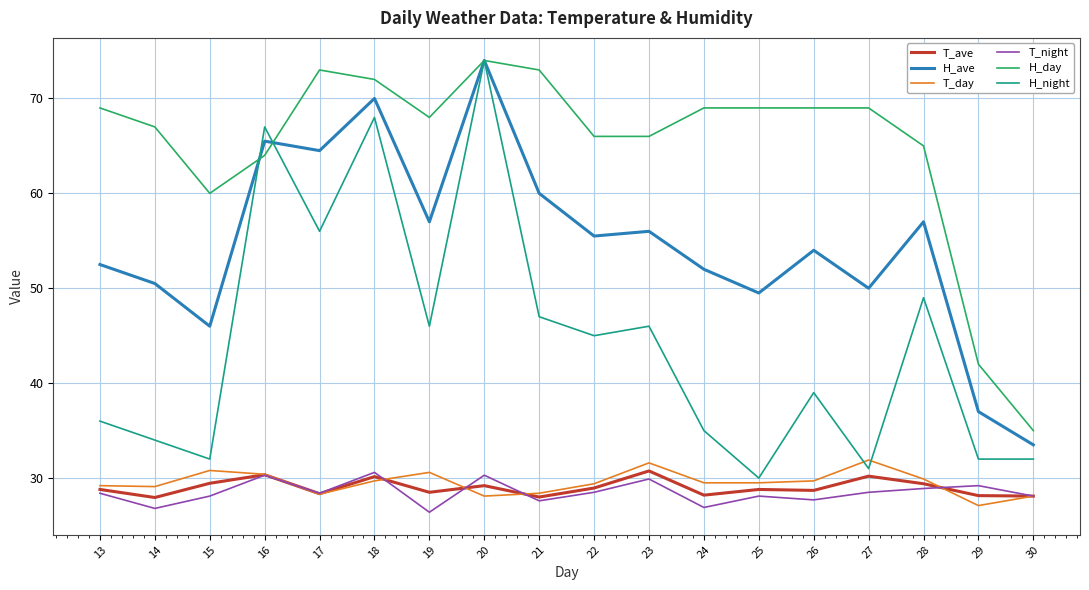

Rank the series at 27 from highest to lowest value.

H_day, H_ave, T_day, H_night, T_ave, T_night